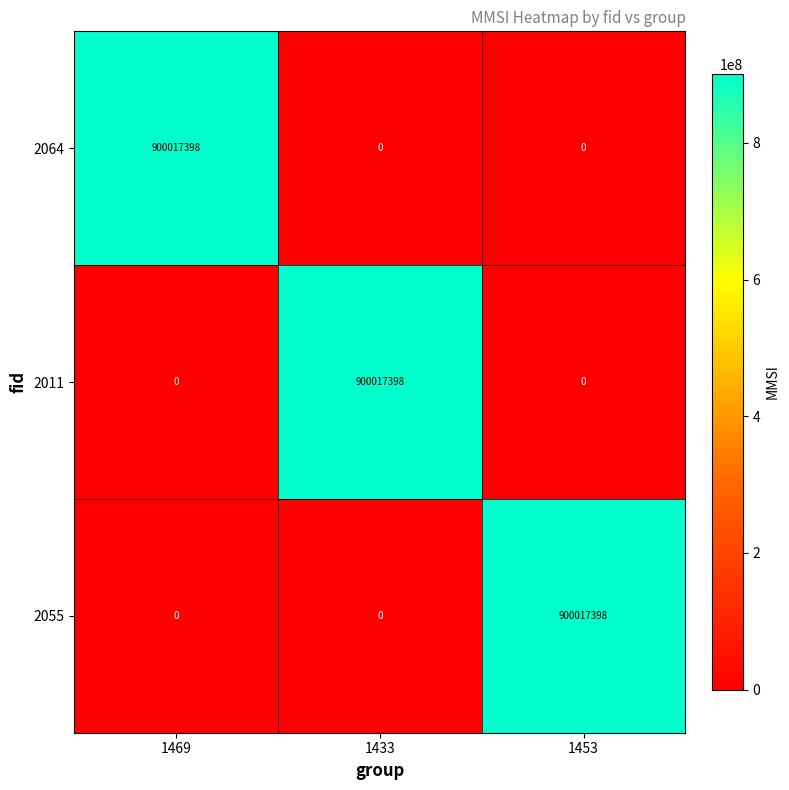

Is the value of 2064 at 1433 greater than the value of 2011 at 1433?

No